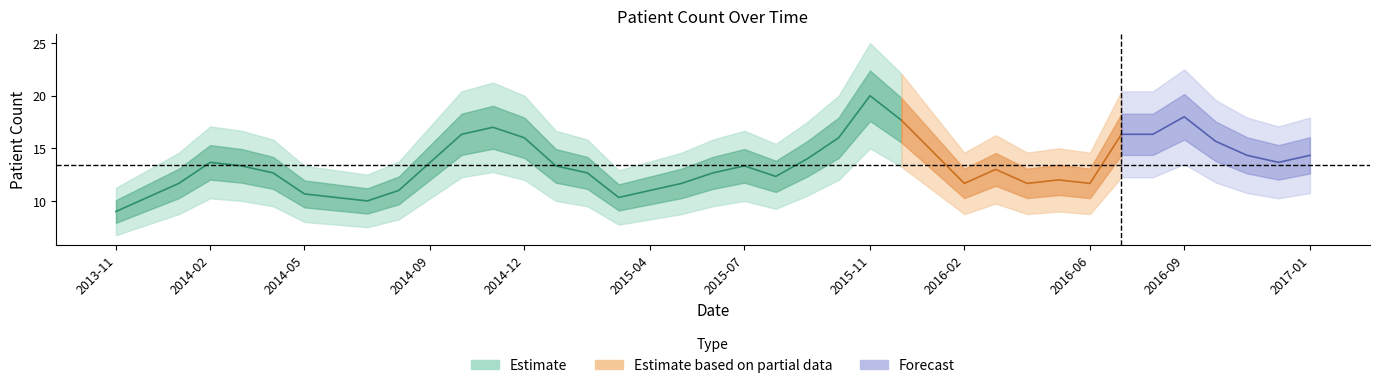

True or false: there are more than 0 points higher than both neighbors.

True